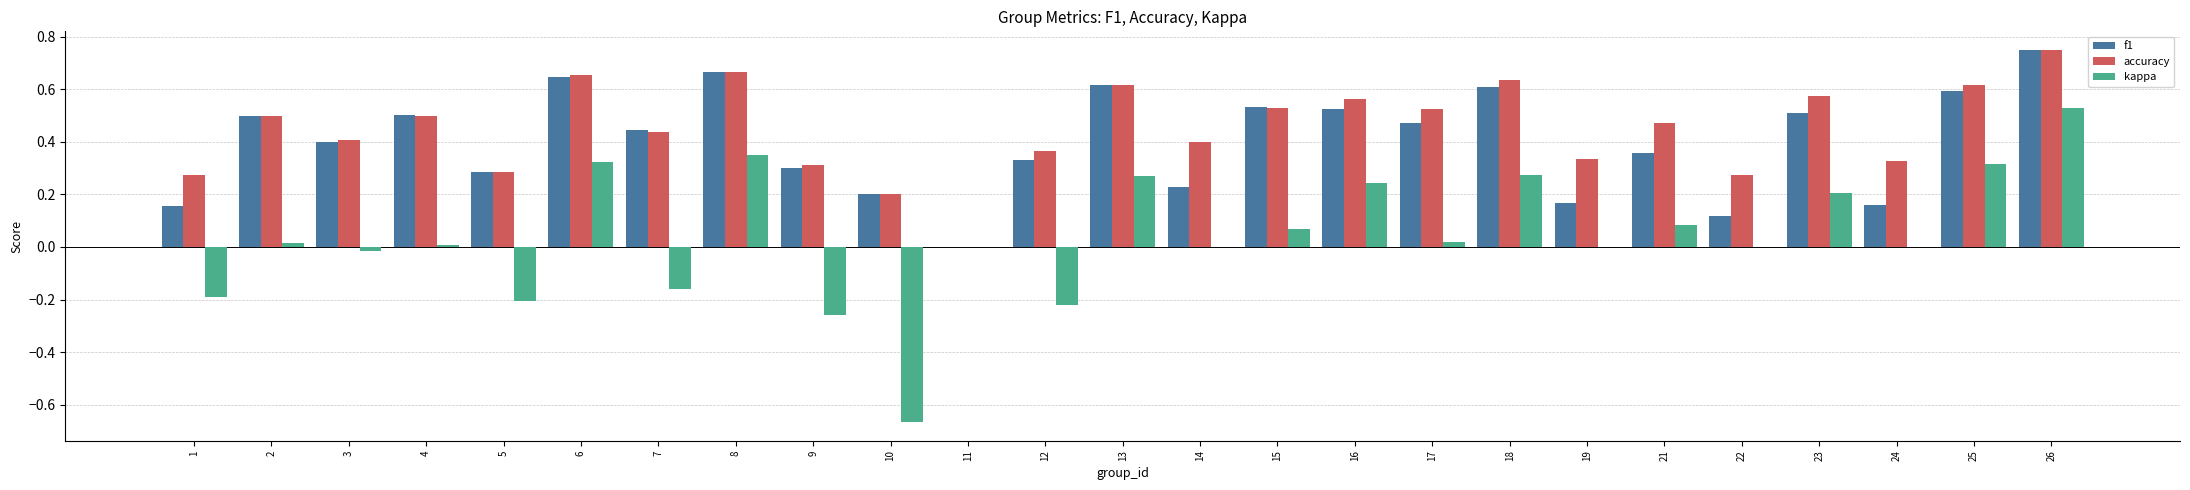

Is the value of kappa at 21 greater than the value of accuracy at 3?

No